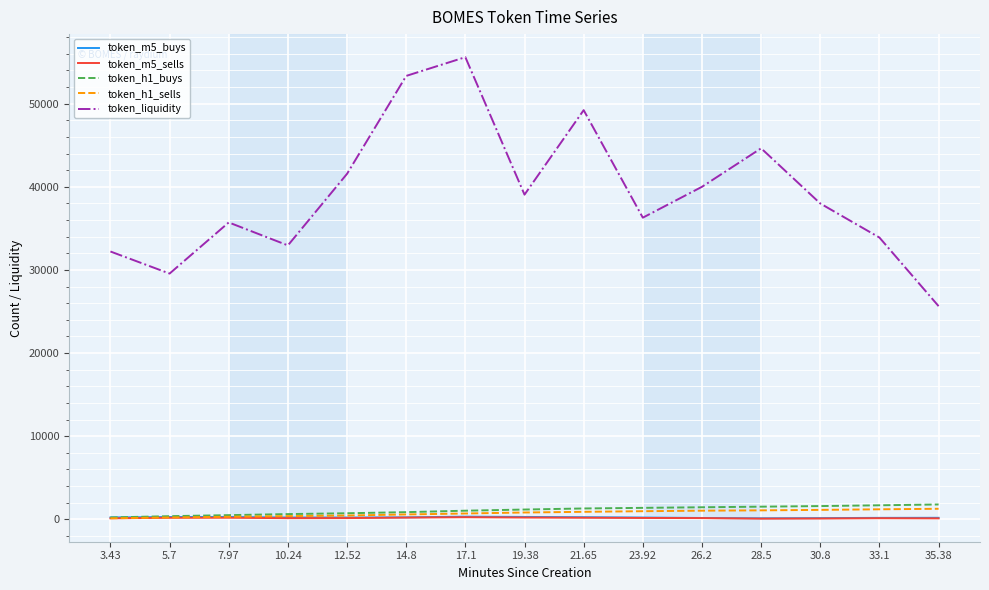

What position from the right is 28.5?

4